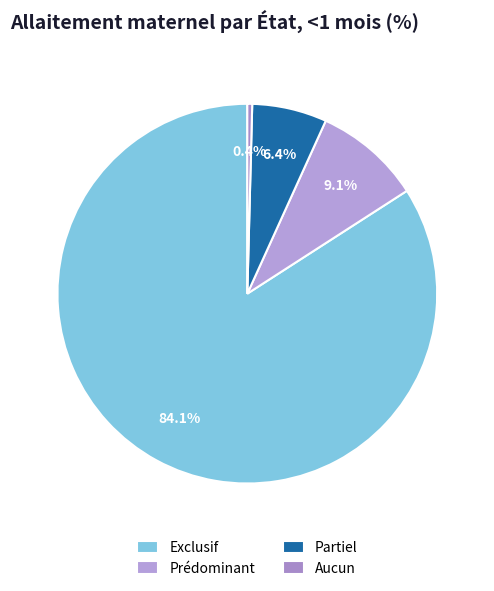

Which category accounts for the majority?

Exclusif